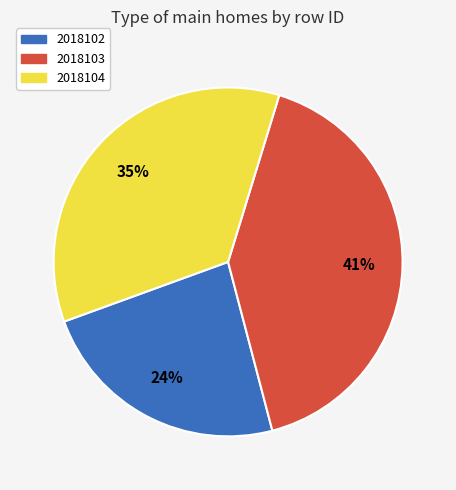

Does any single category account for the majority?

No